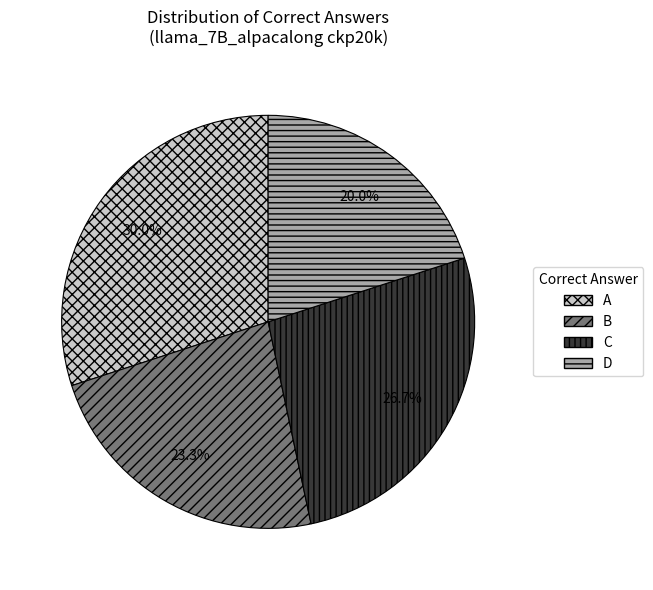

Do B and A together represent more than half of the pie?

Yes